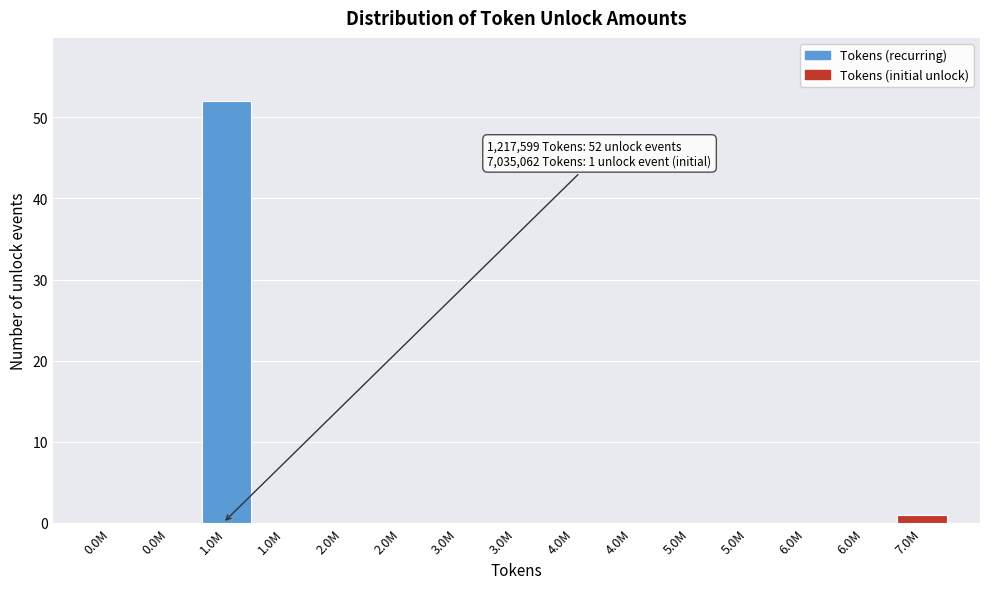

Are the bars horizontal?

No